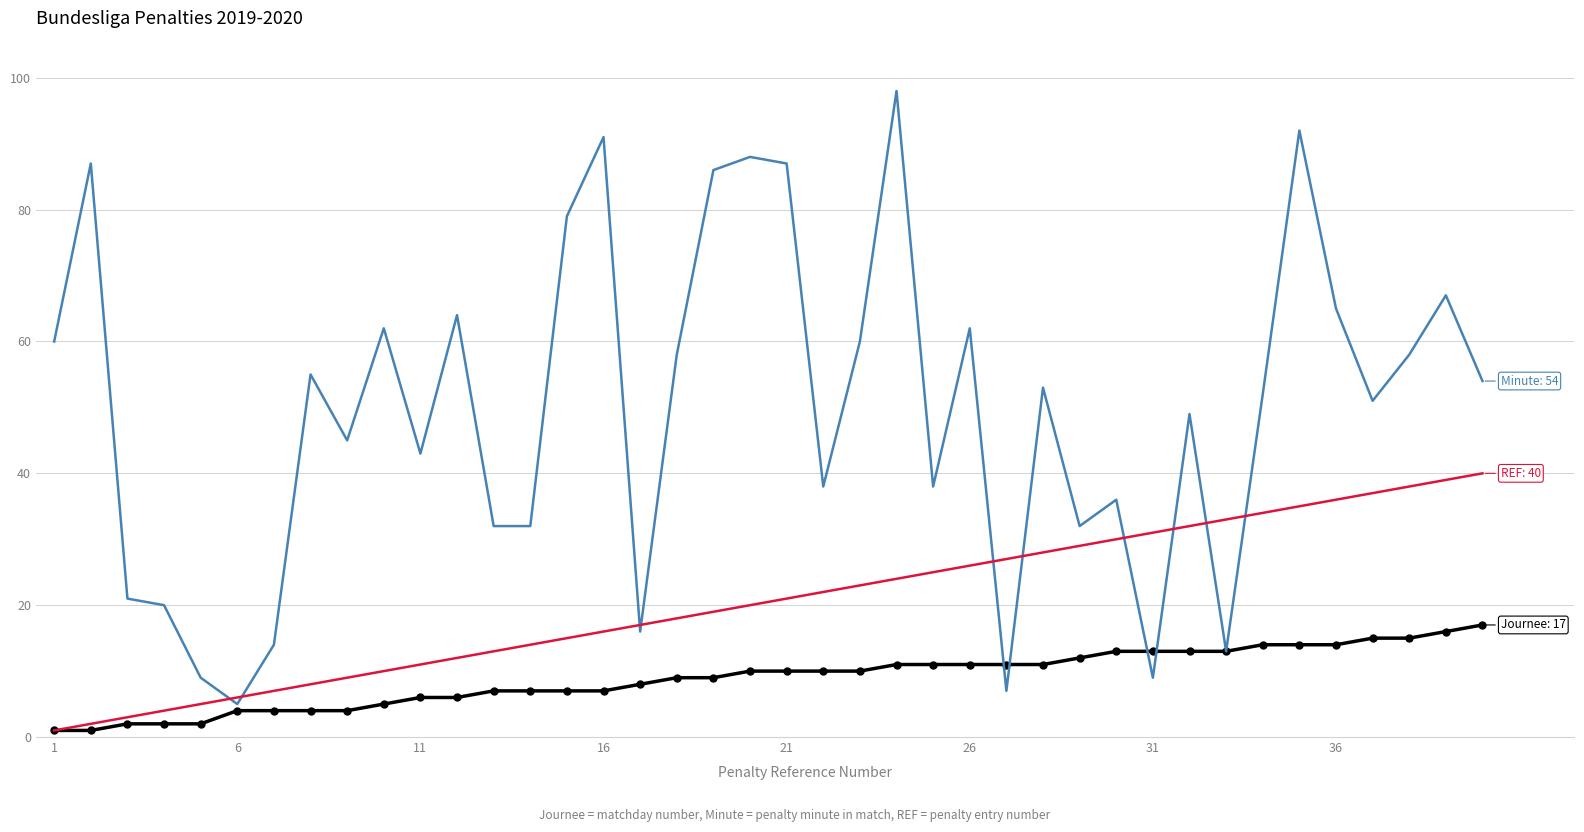

What is the maximum value shown in the chart?

98